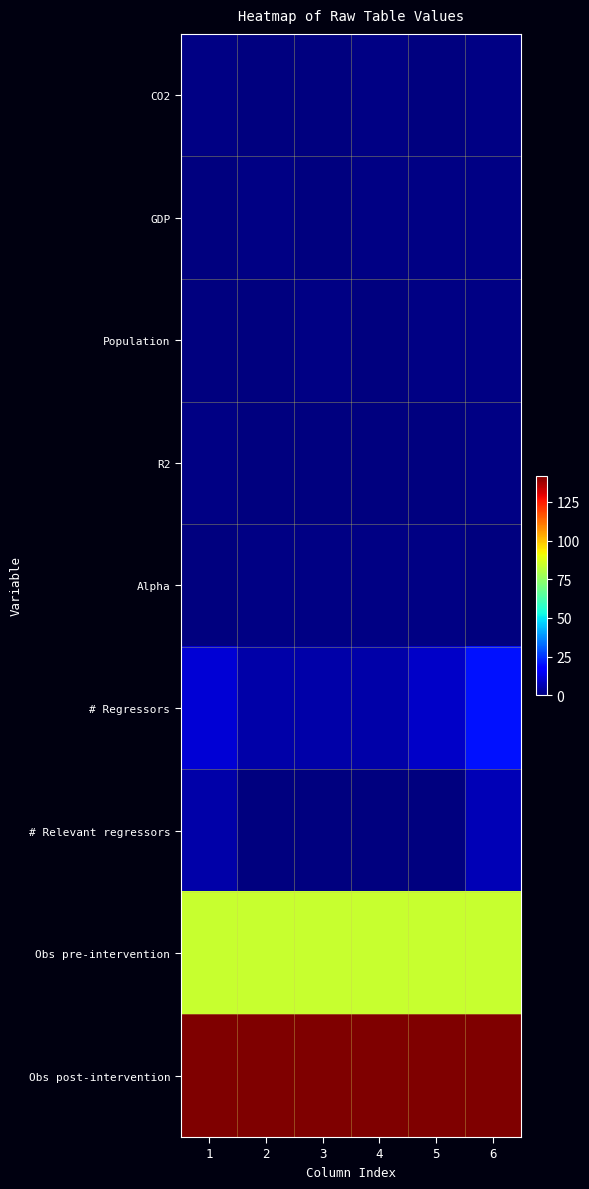

What is the greatest value displayed?

142.0